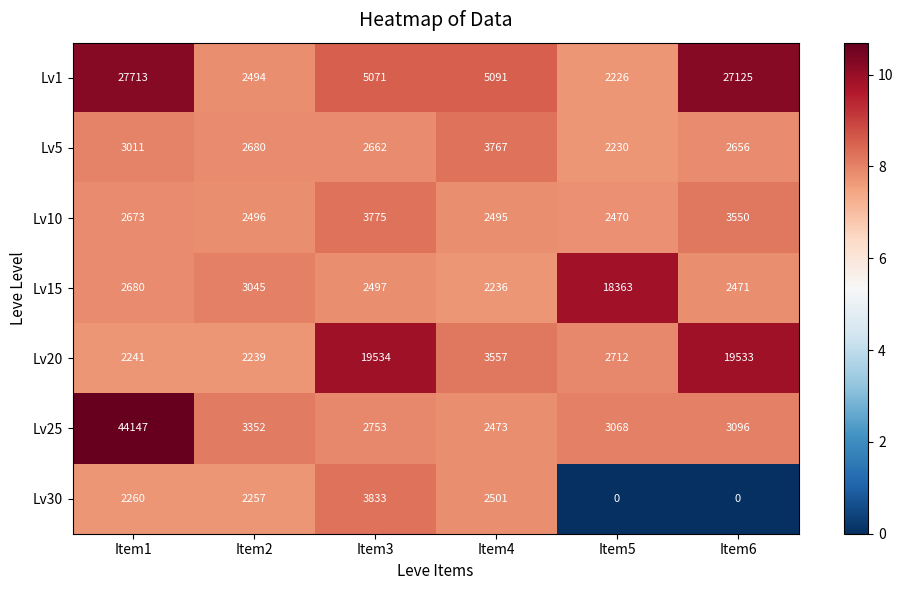

What is the maximum value for Lv25?

44147